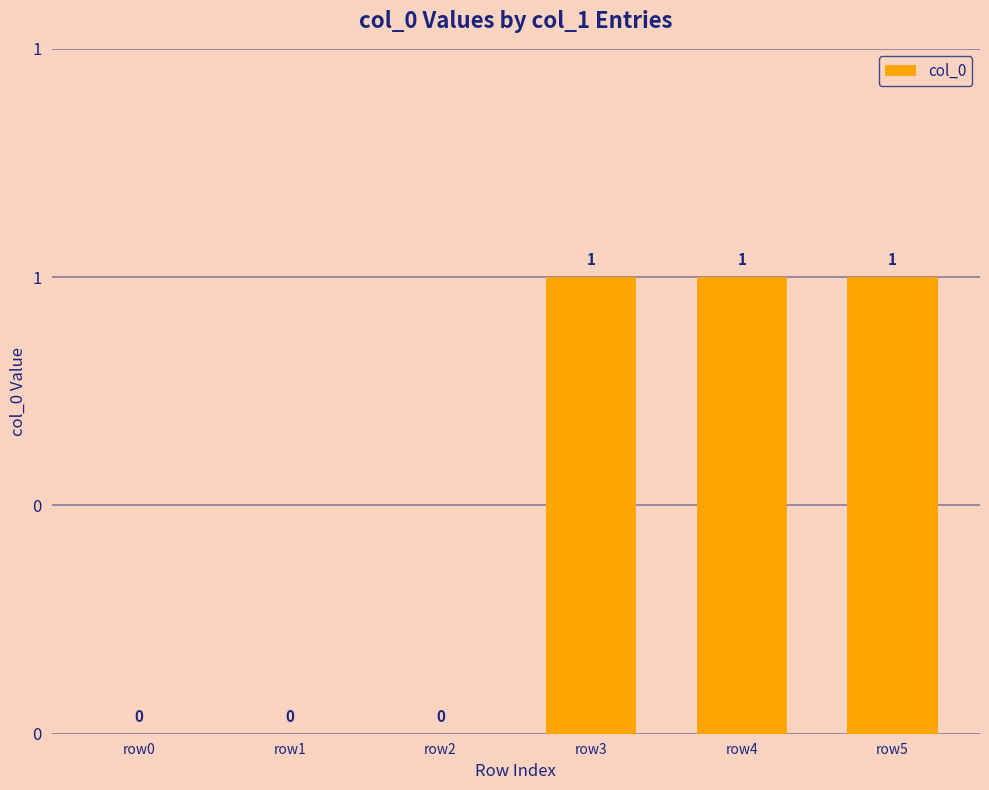

Are the bars horizontal?

No